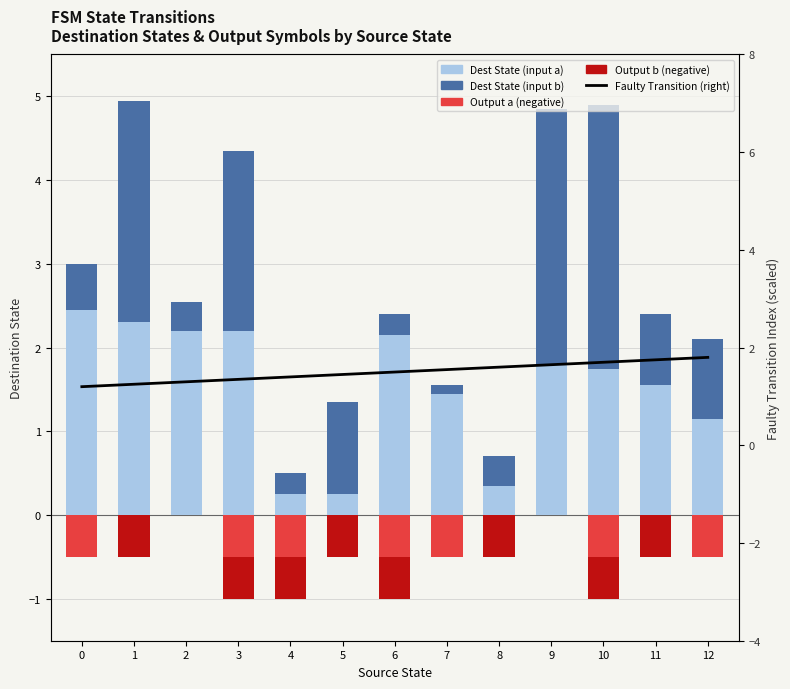

Which series has the widest spread of values?

Dest State (input b)